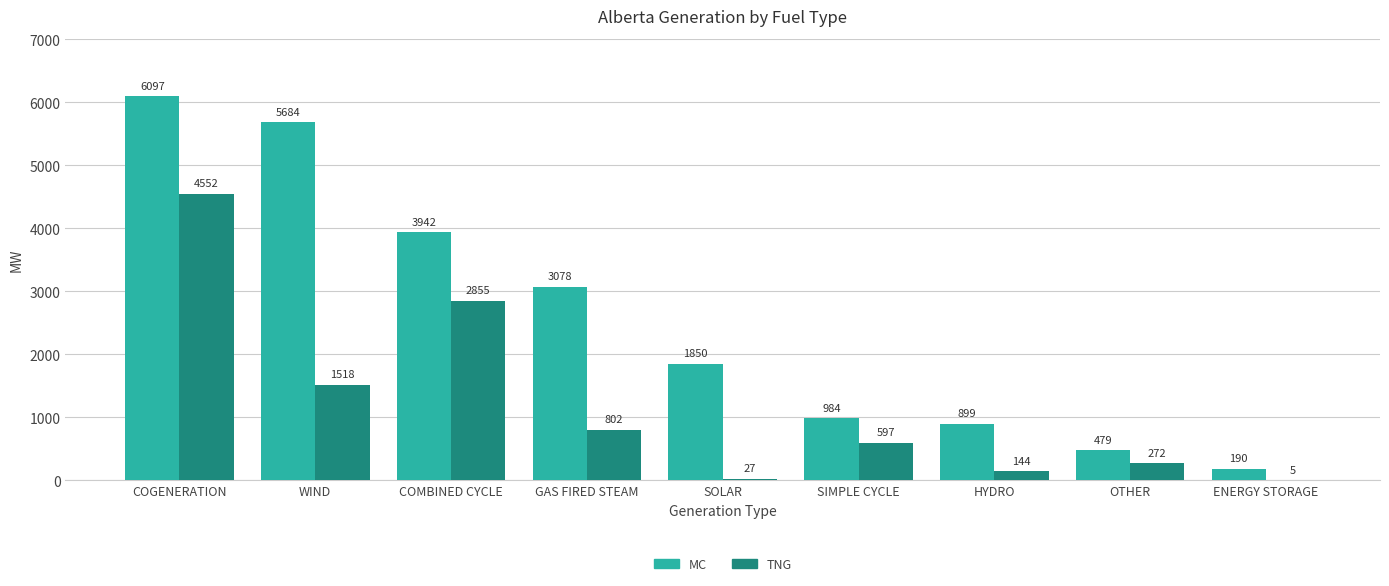

The MC series shows 1315 at HYDRO. True or false?

False